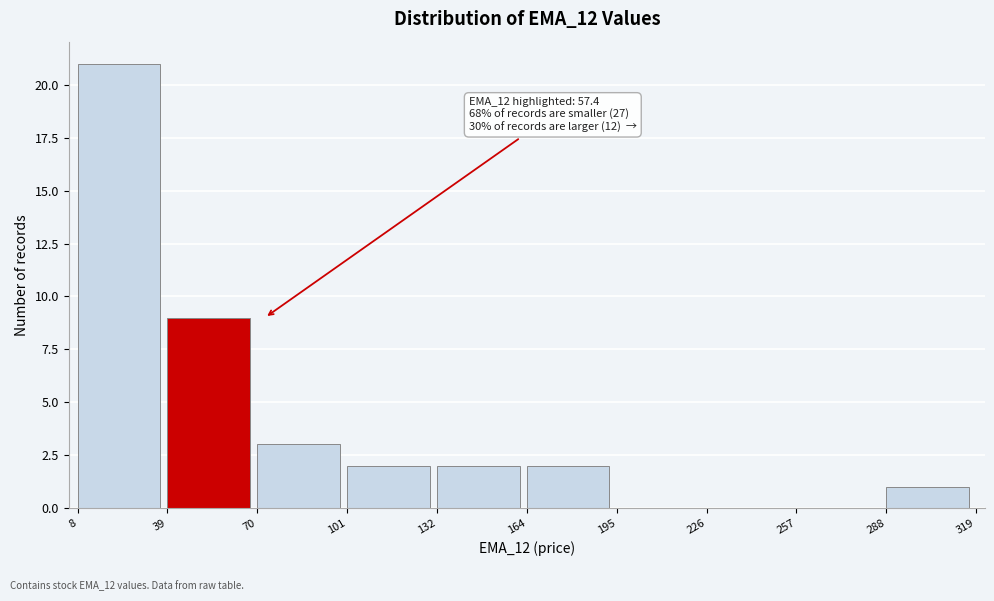

Which range on the x-axis has the tallest bar?

8 to 39